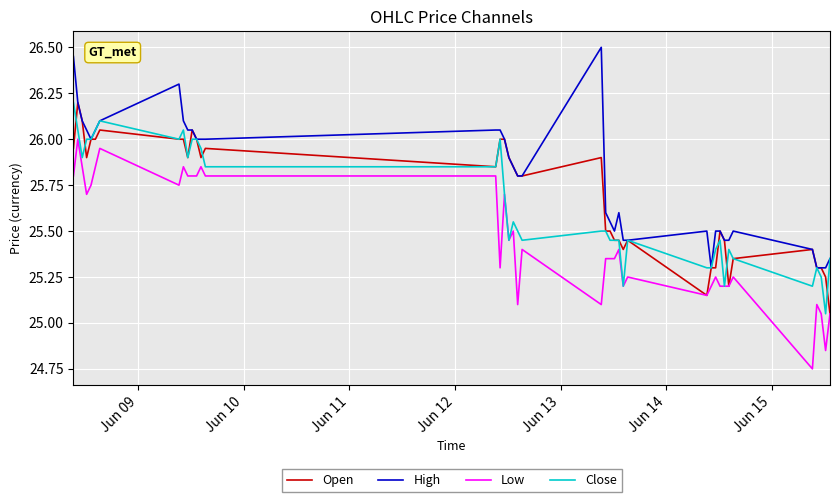

Is this an area chart (filled region under the line)?

No